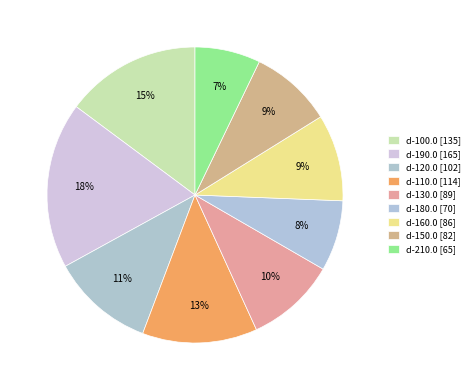

How much of the chart is everything except d-100.0?

85.2%